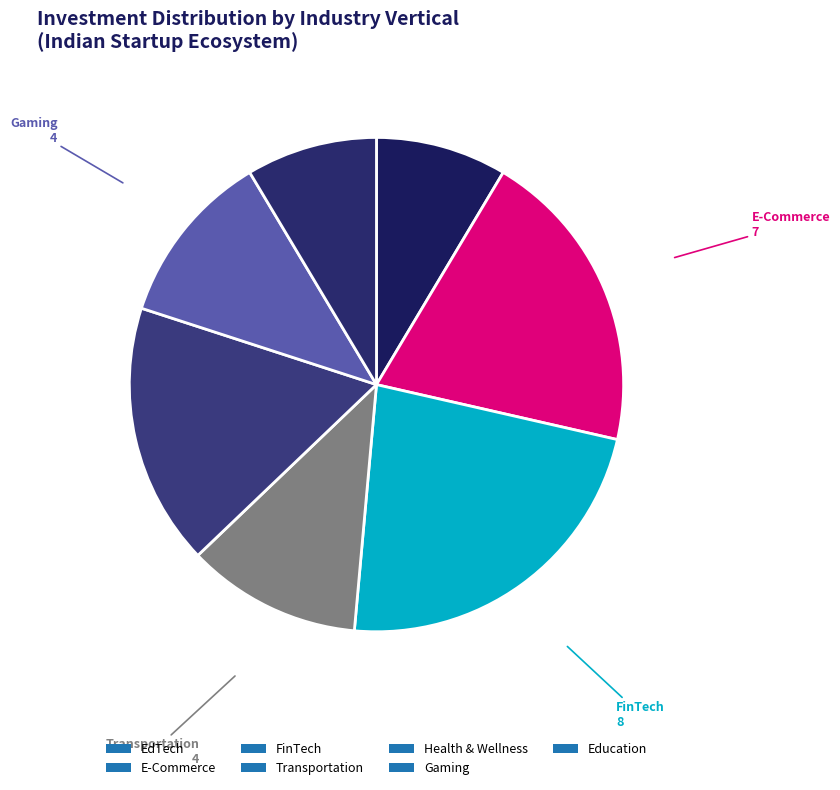

Do EdTech and Gaming together represent more than half of the pie?

No